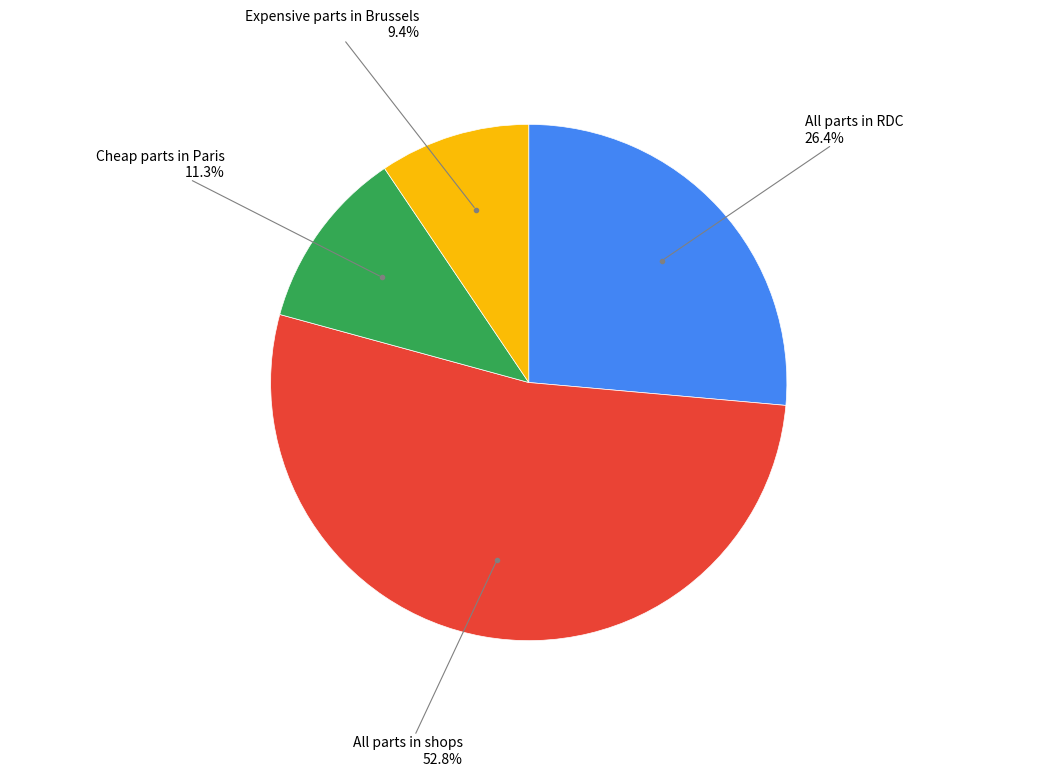

Is there any slice that represents more than half of the pie?

Yes